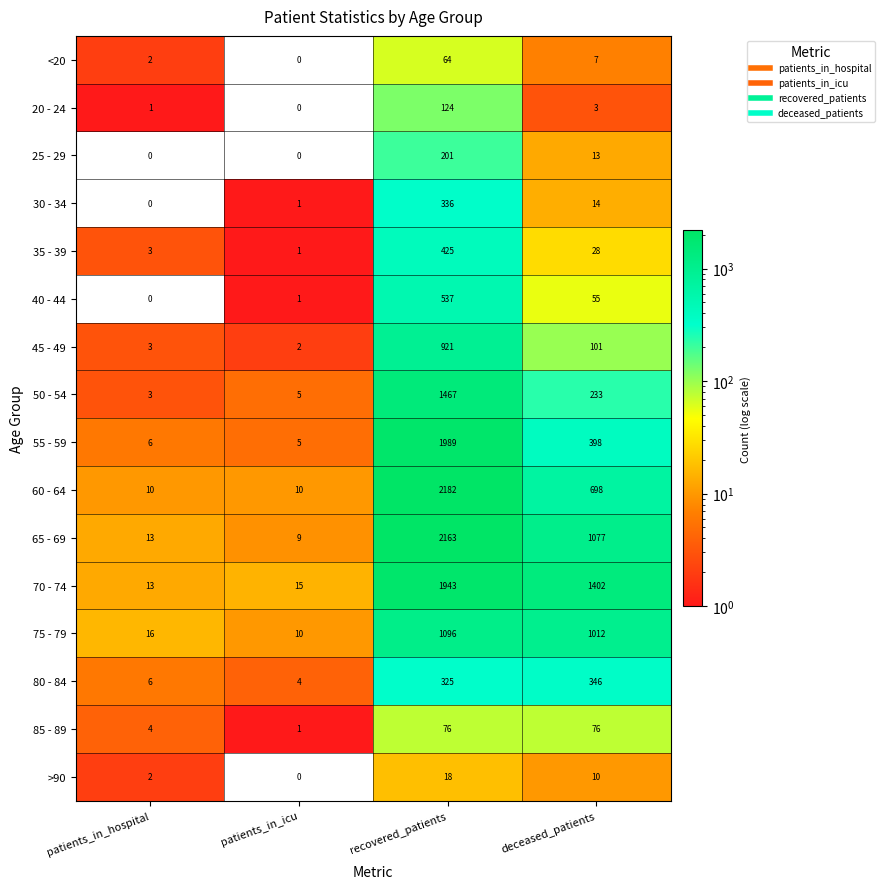

At how many categories does at least one series exceed 823?

2